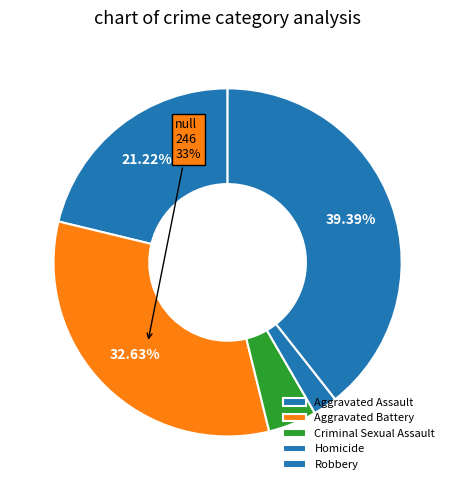

What is the change in value from Aggravated Battery to Homicide?

-229